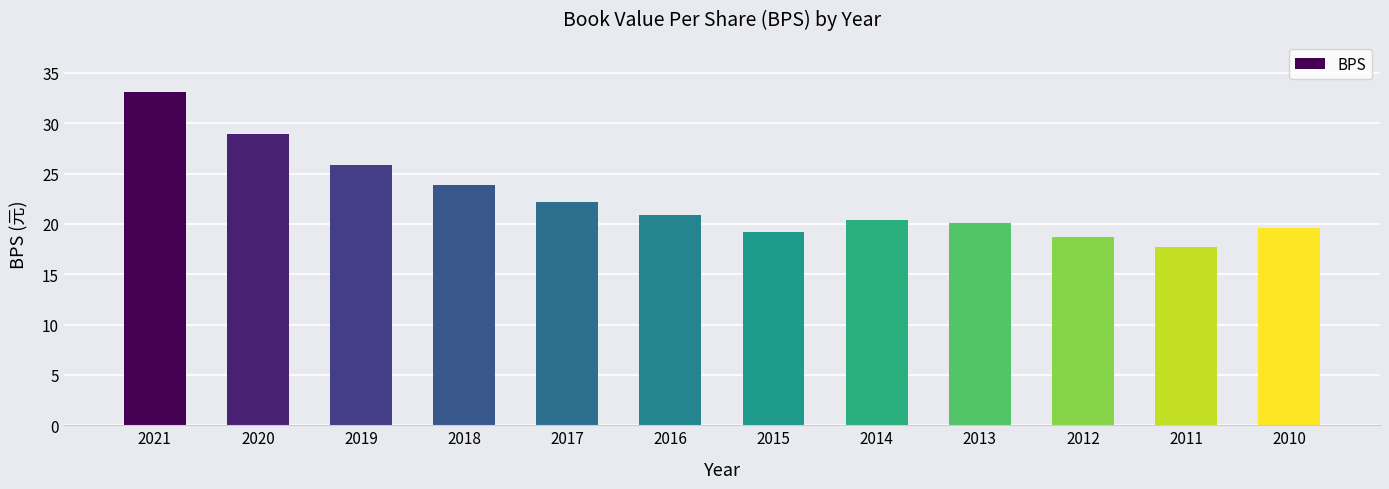

What is the smallest value displayed?

17.7